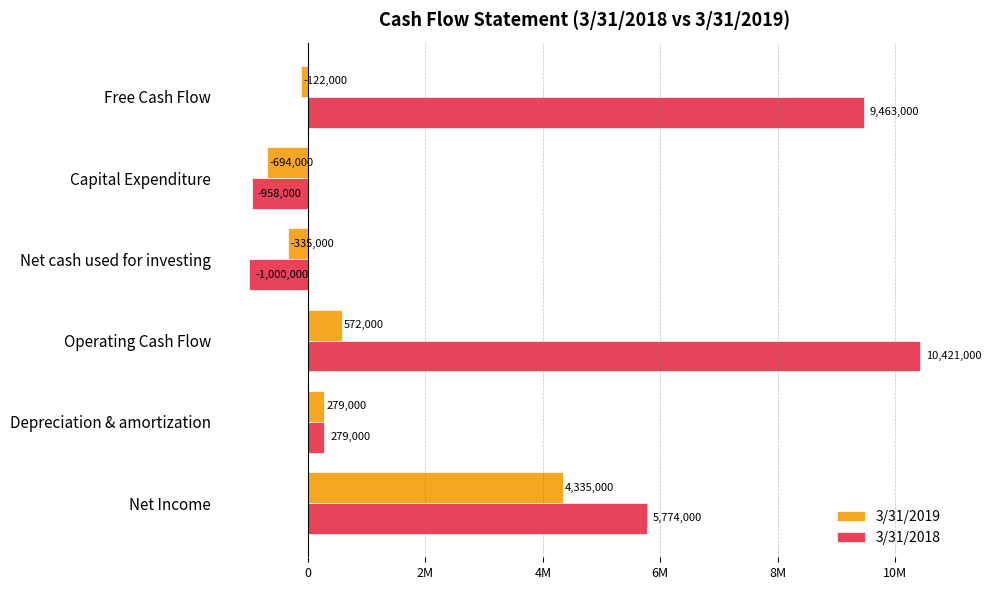

What are all the series names shown in the legend?

3/31/2019, 3/31/2018